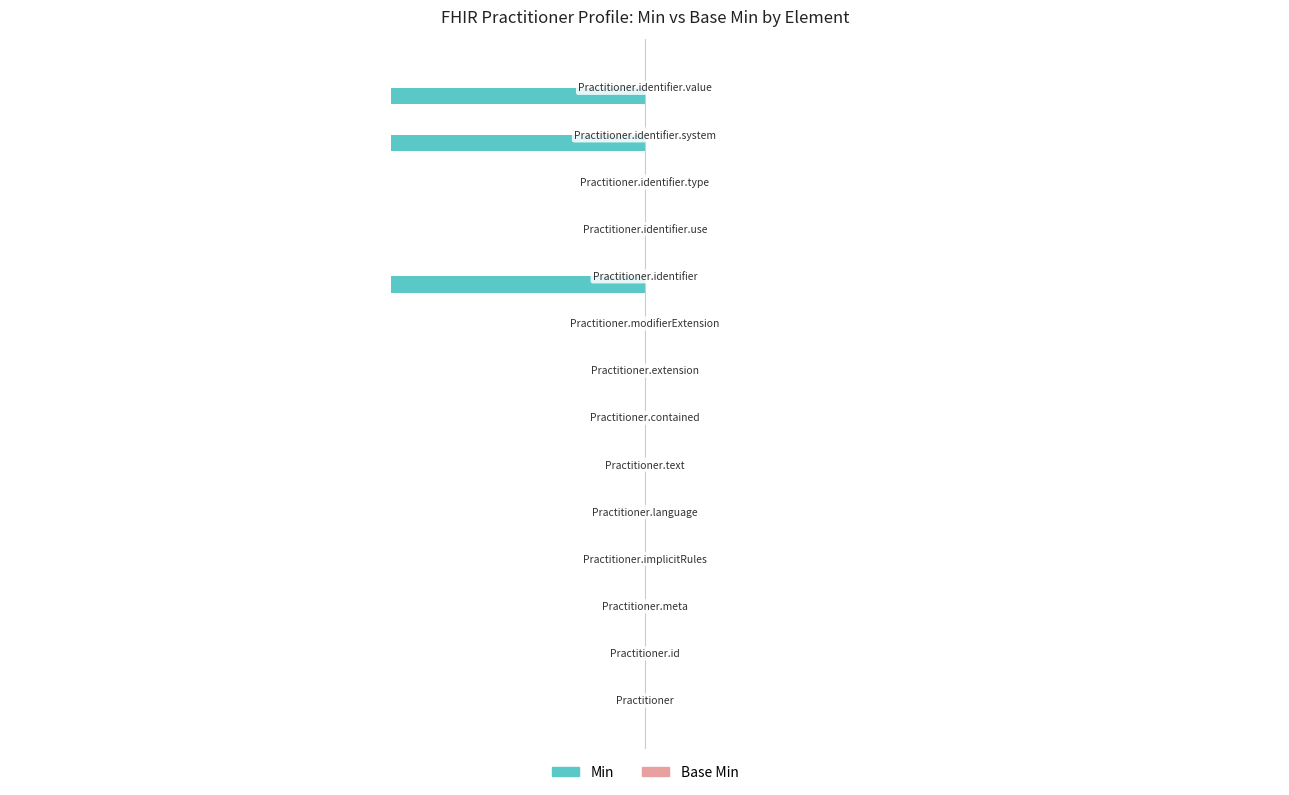

What is the sum of all values?

-3